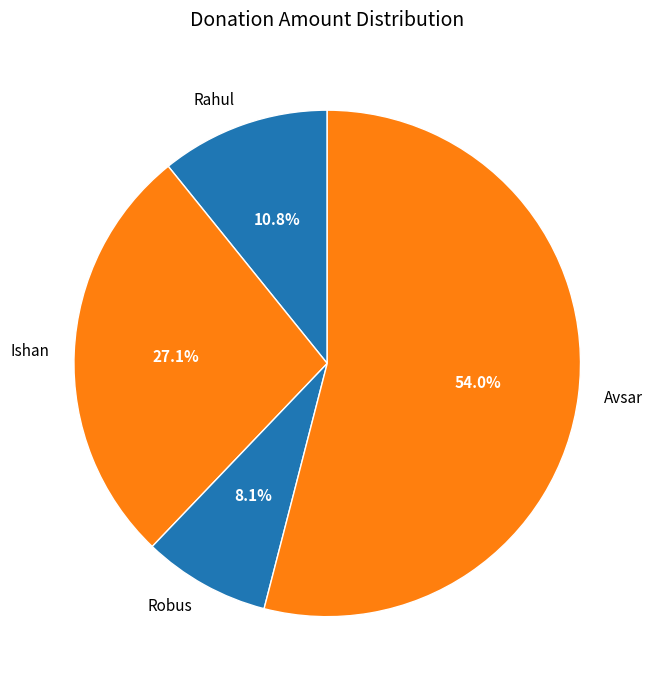

To the nearest percent, what is the difference between the largest and smallest slice percentages?

46%